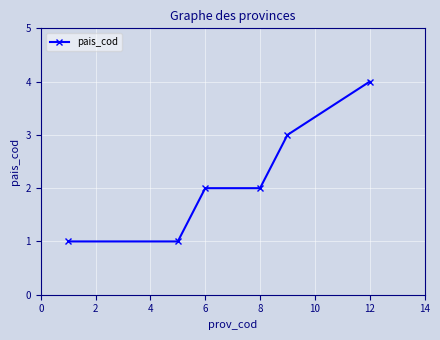

What is the maximum value shown in the chart?

4